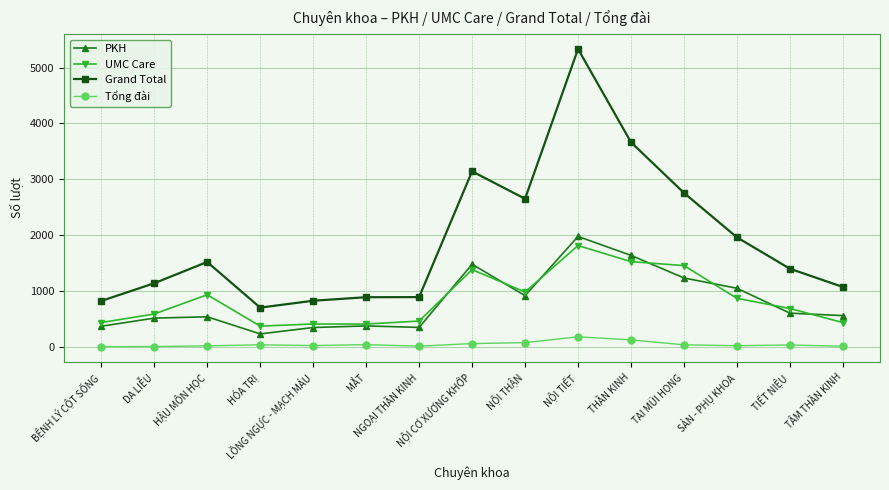

True or false: Grand Total and Tổng đài intersect in this chart.

False